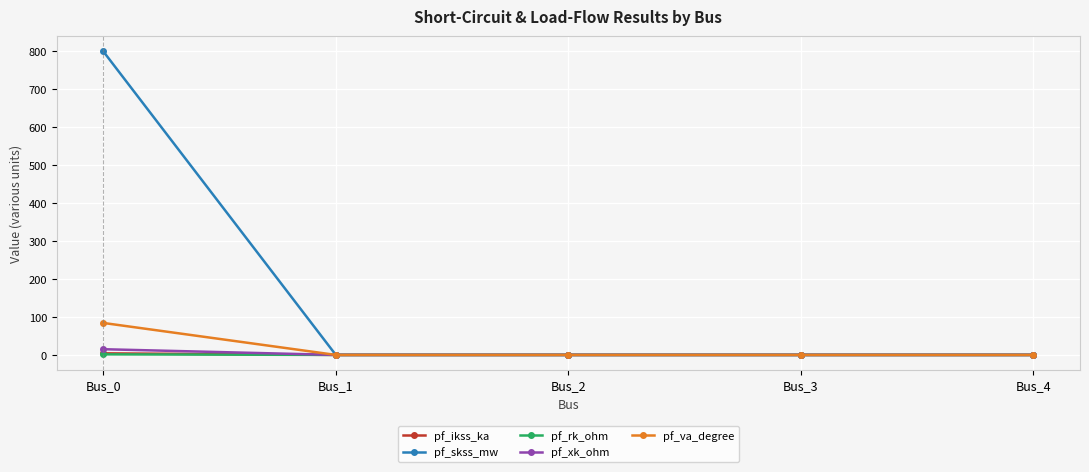

What is the sum of all pf_ikss_ka values?

4.2